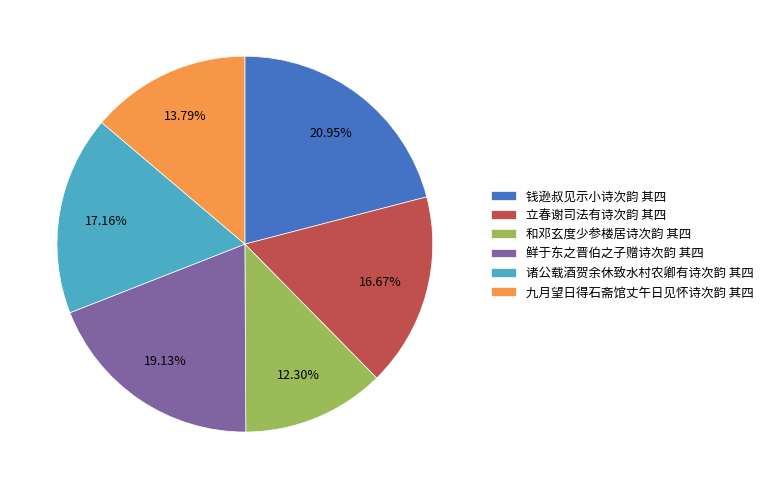

Which category has the biggest portion of the pie?

钱逊叔见示小诗次韵 其四